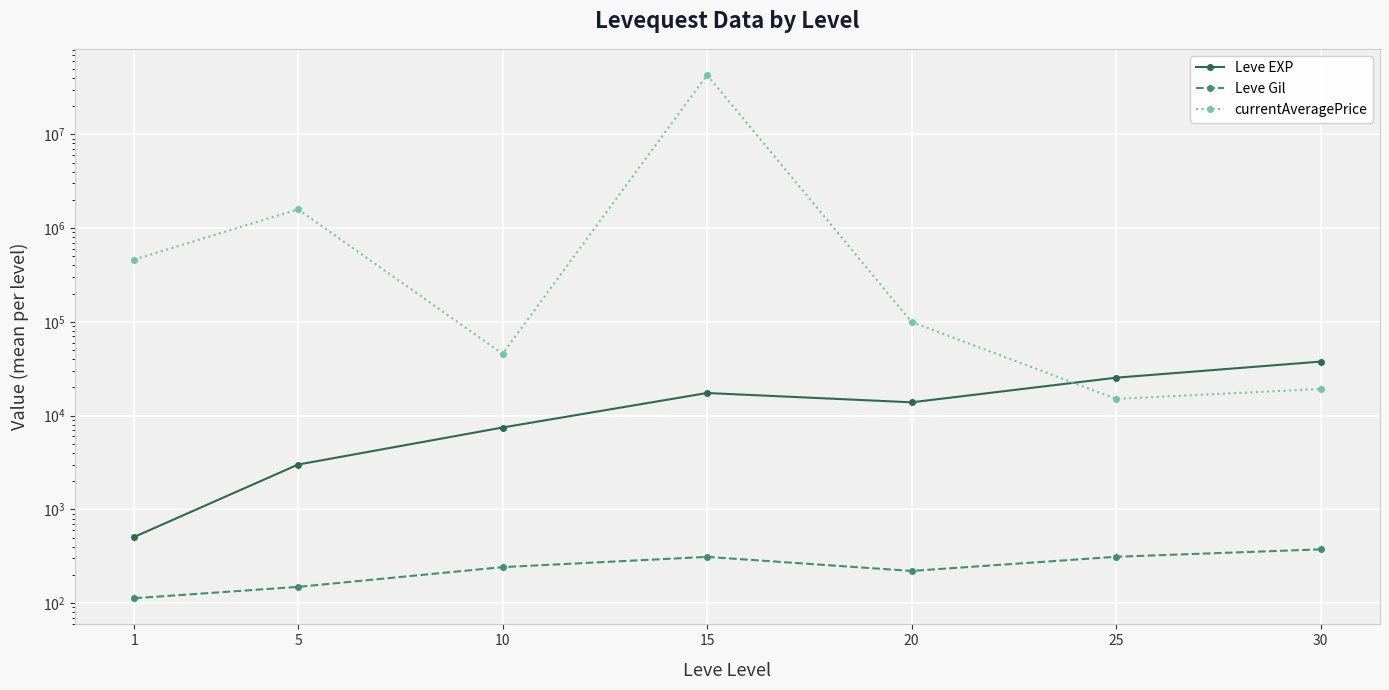

What is the sum of the Leve Gil values at 5 and 25?

462.0